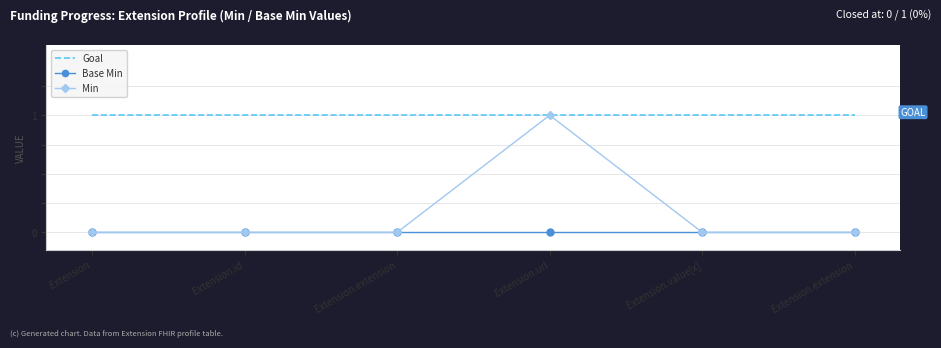

What are all the series names shown in the legend?

Goal, Base Min, Min